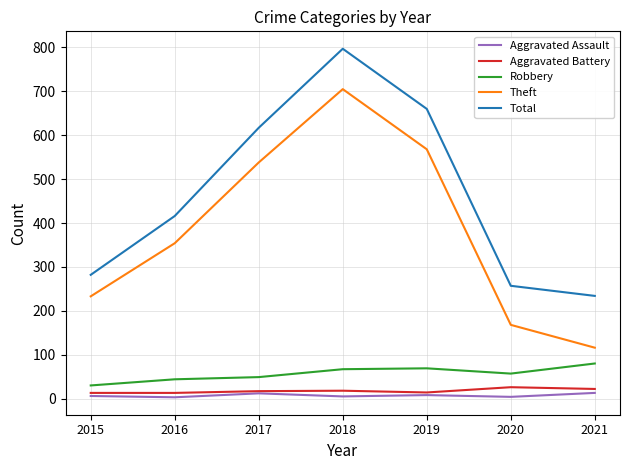

What is the approximate value of Theft at 2018, to the nearest 100?

700